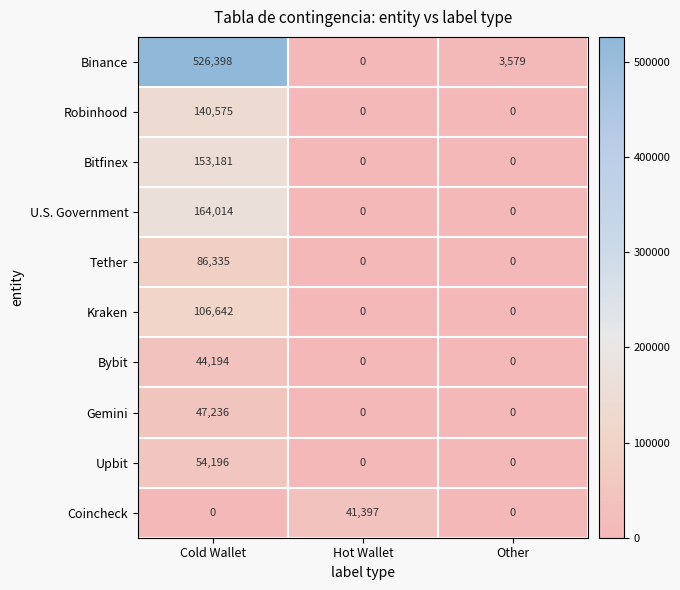

What is the difference between the highest and lowest values at Hot Wallet?

41397